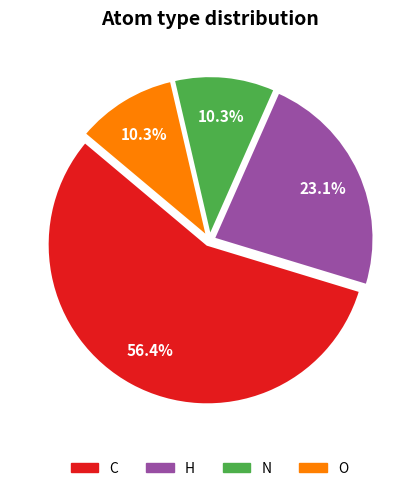

What portion of the pie excludes H?

76.9%